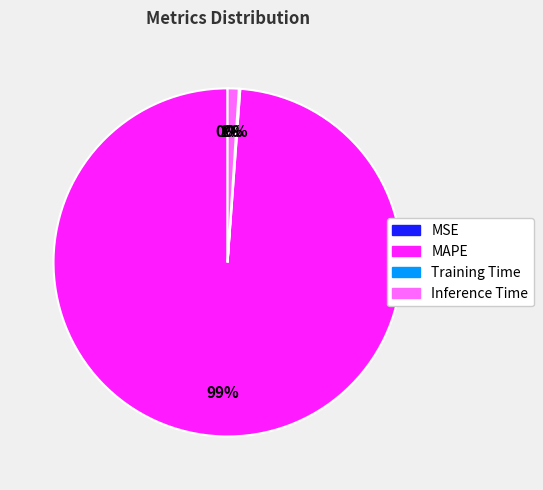

Is there any slice that represents more than half of the pie?

Yes